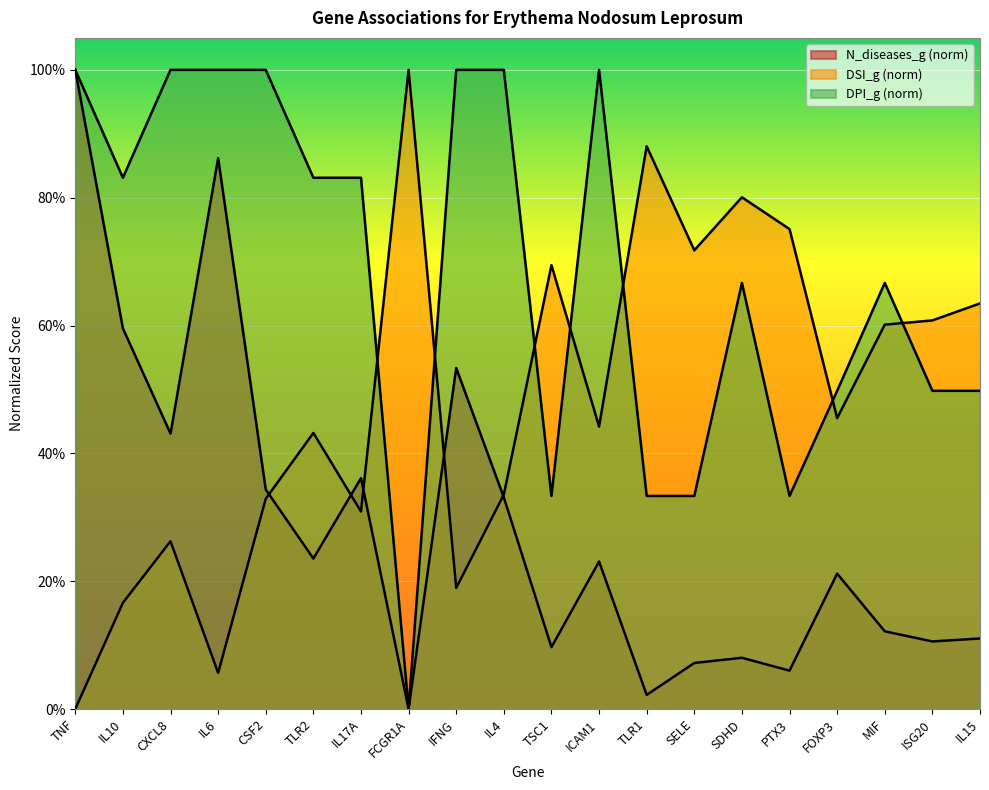

How many lines are shown in the chart?

3